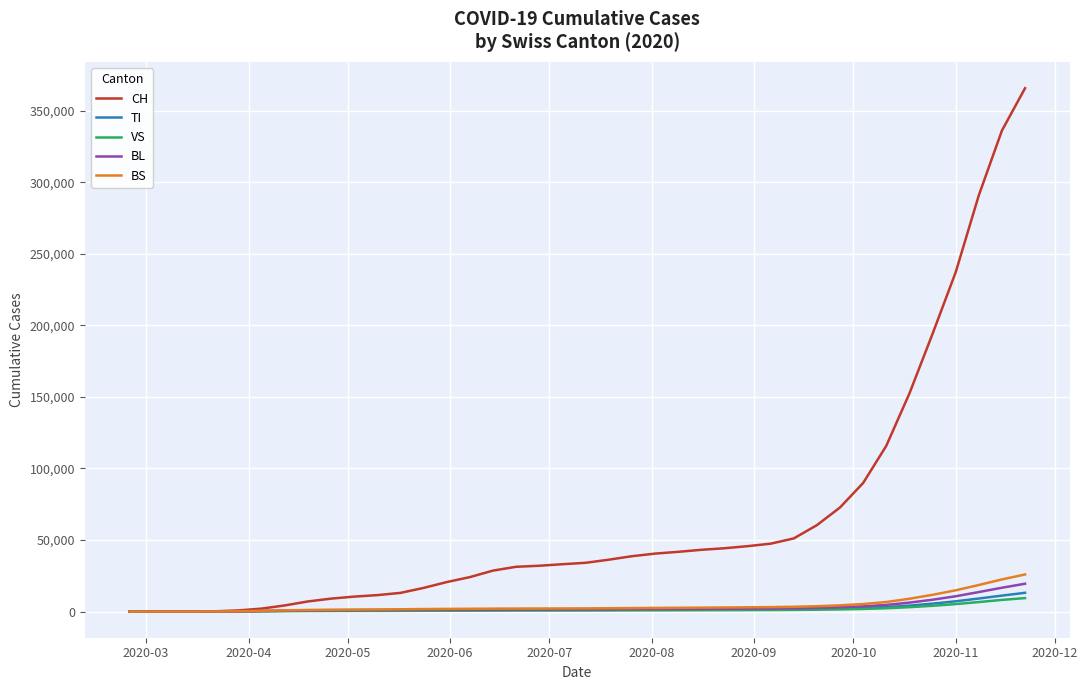

What is the greatest value displayed?

365651